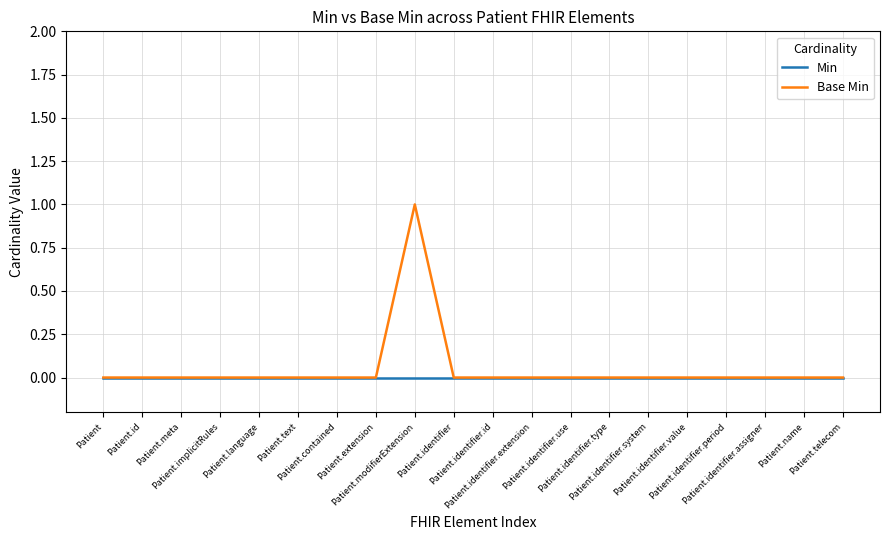

Reading left to right, what are all the values shown in this chart?

Min: 0	0	0	0	0	0	0	0	0	0	0	0	0	0	0	0	0	0	0	0
Base Min: 0	0	0	0	0	0	0	0	1	0	0	0	0	0	0	0	0	0	0	0